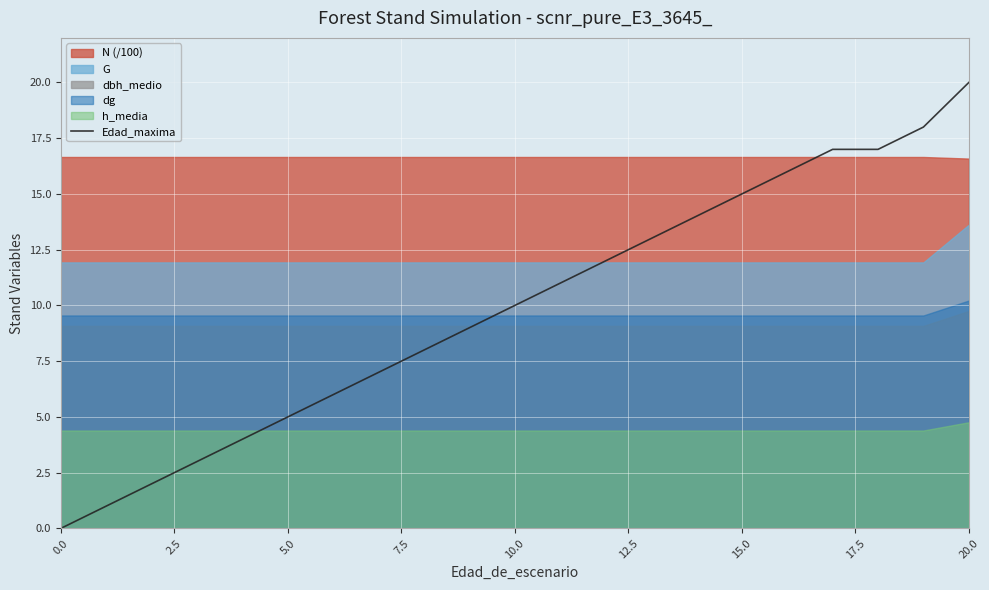

What is the highest value of the Edad_maxima series?

20